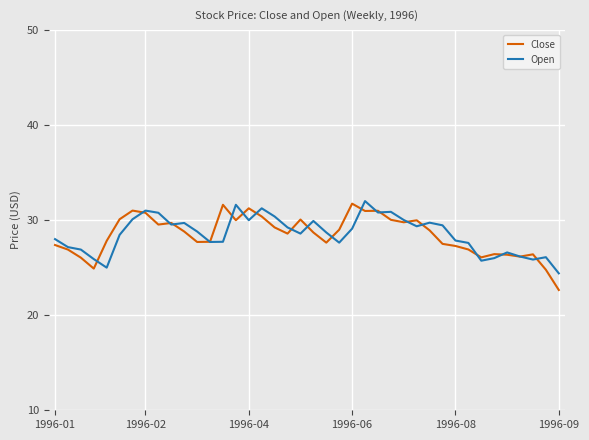

What is the maximum value for Open?

32.0